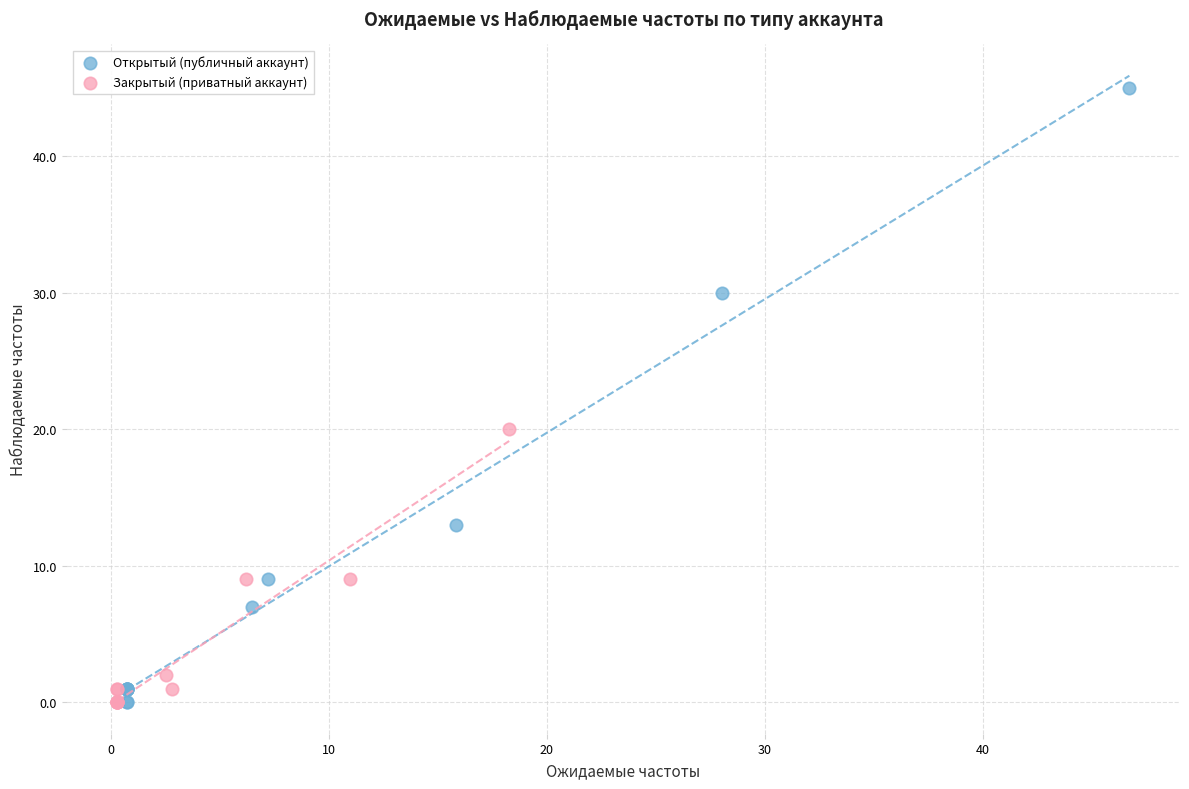

Which series reaches the maximum Y coordinate?

Открытый (публичный аккаунт)